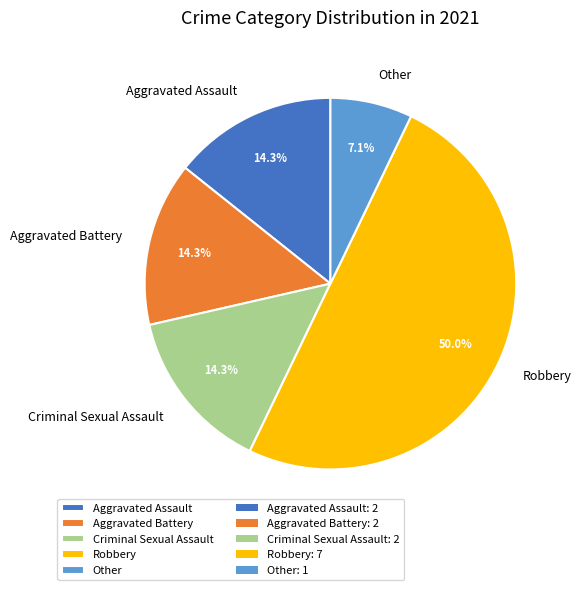

Do Other and Aggravated Battery together represent more than half of the pie?

No